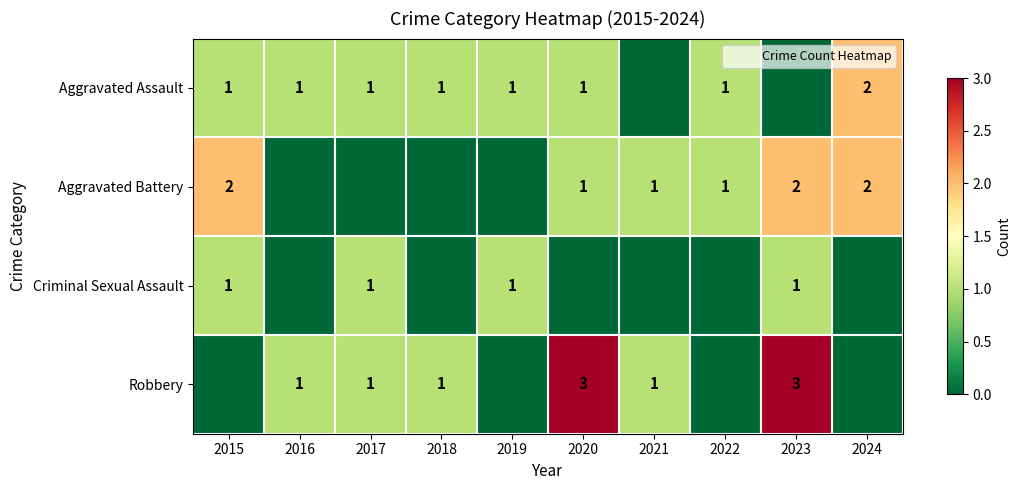

How many data points in Aggravated Battery are less than 1?

4